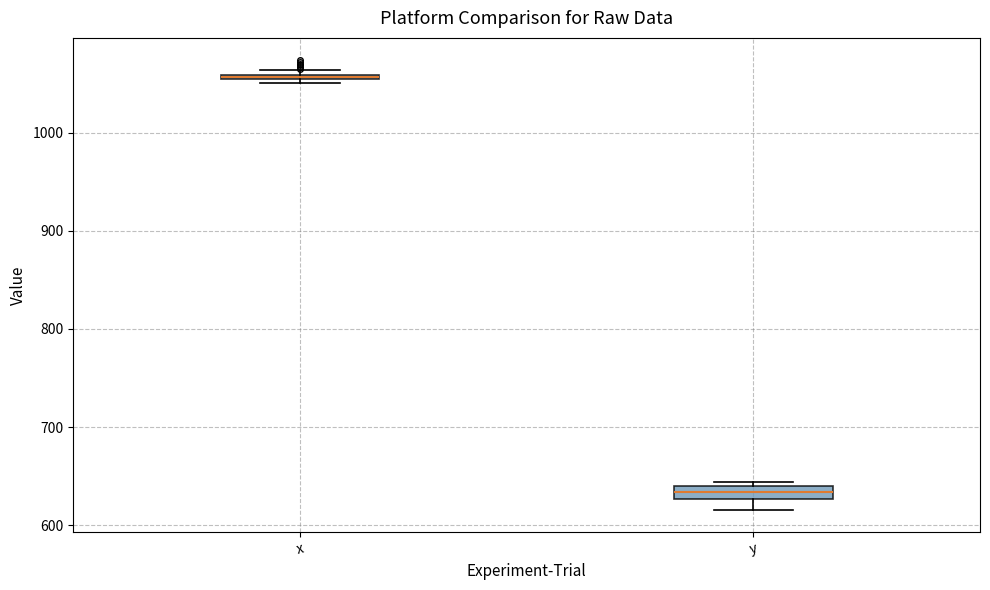

Where is the lower edge of the box for x on the y-axis? The values are not printed on the chart, so give them approximately, as read against the axis.

1050